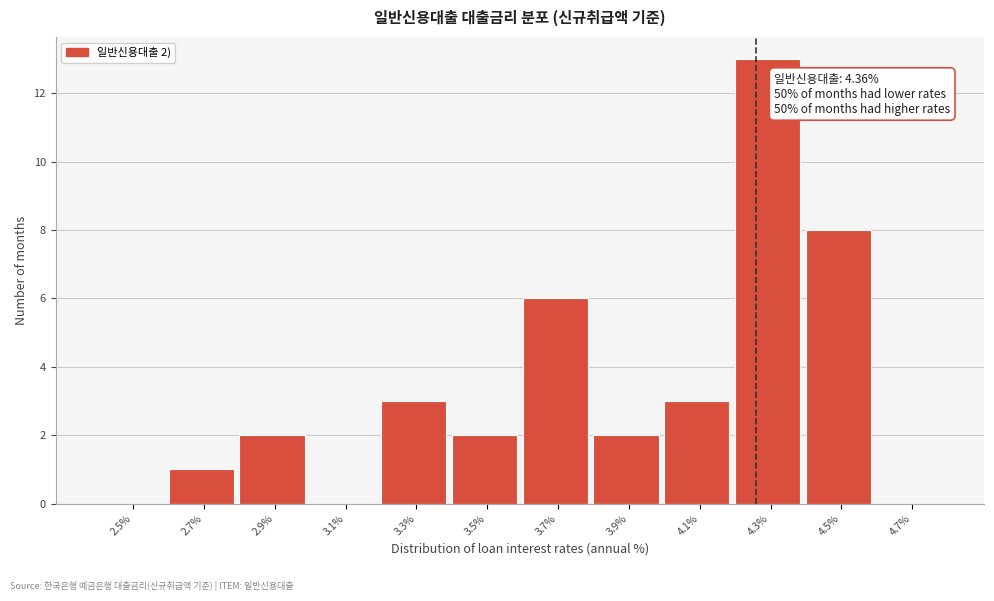

Reading left to right, extract all data points from this chart.

2.5%=0	2.7%=1	2.9%=2	3.1%=0	3.3%=3	3.5%=2	3.7%=6	3.9%=2	4.1%=3	4.3%=13	4.5%=8	4.7%=0